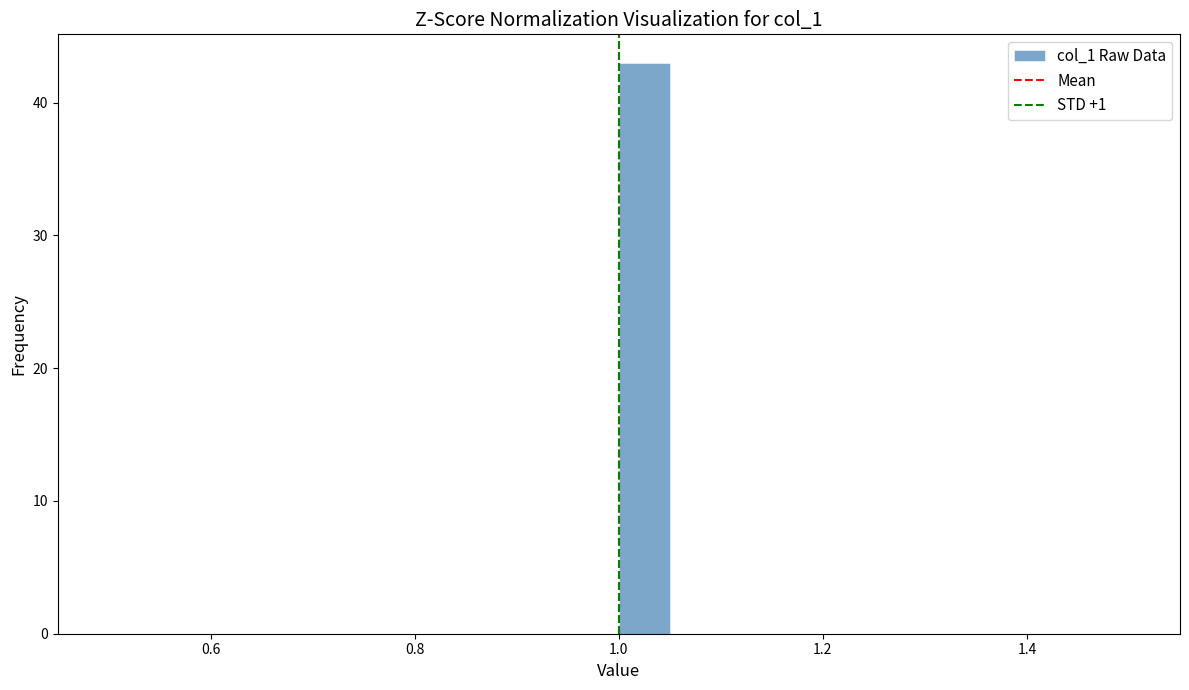

Read against the x-axis, roughly where is the centre of the tallest bar?

1.02